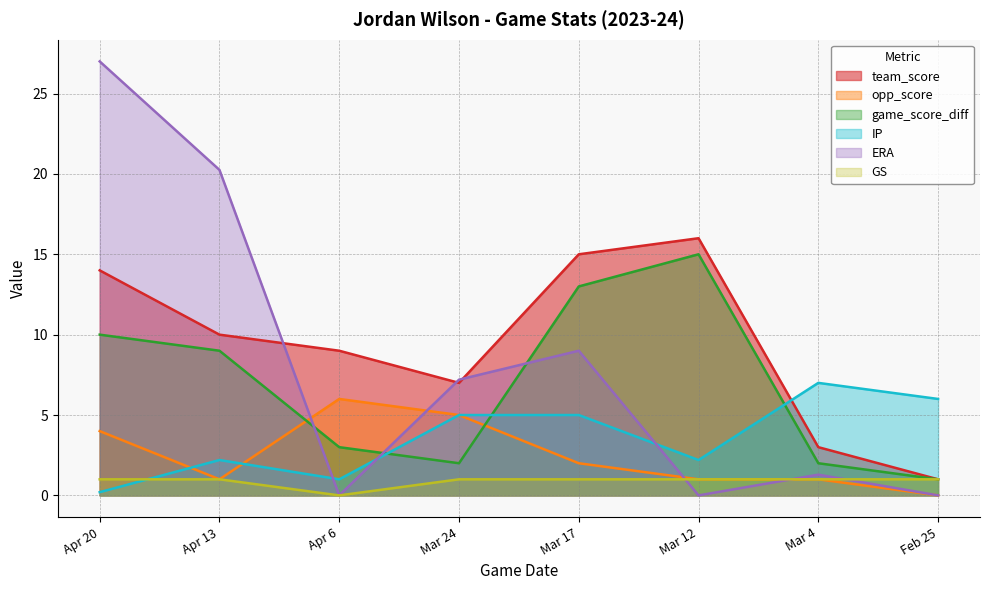

Where do opp_score and ERA first cross each other?

Apr 13 and Apr 6